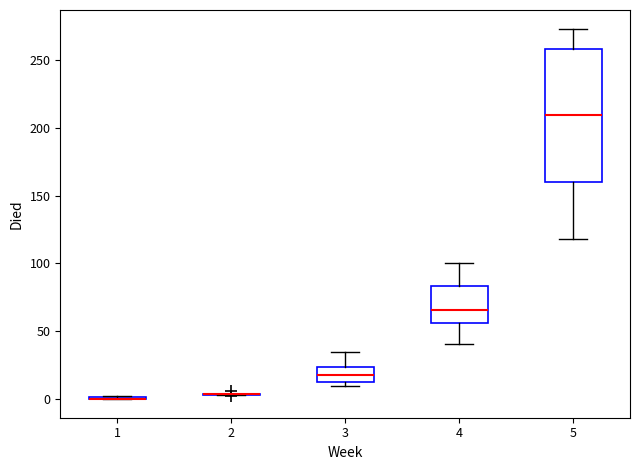

Where is the lower edge of the box at x = 4 on the y-axis? The values are not printed on the chart, so give them approximately, as read against the axis.

55